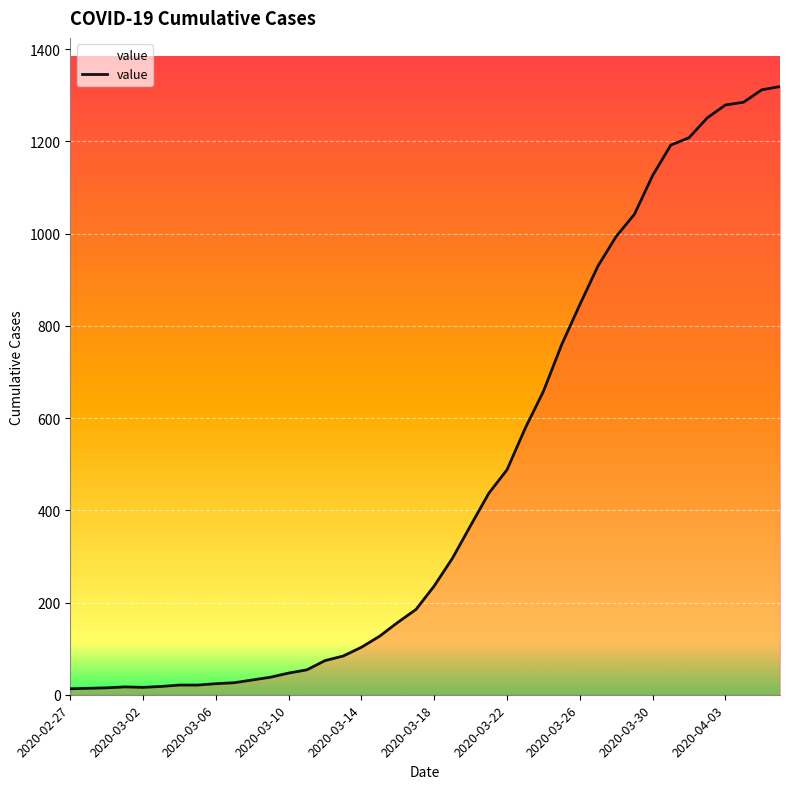

What is the difference between the second highest and second lowest values?

1298